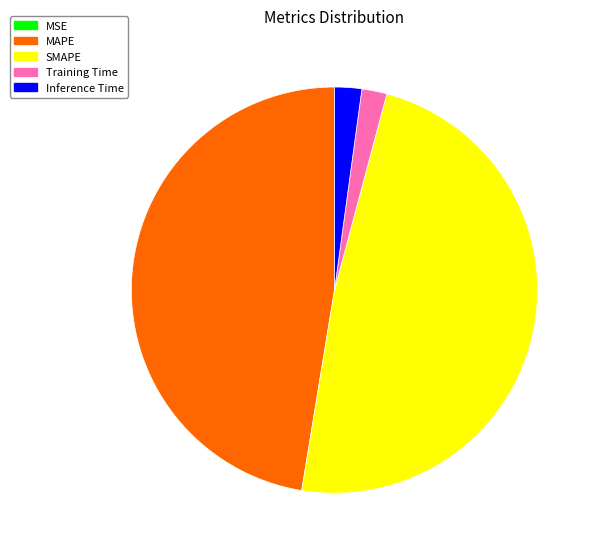

Is there any slice that represents more than half of the pie?

No